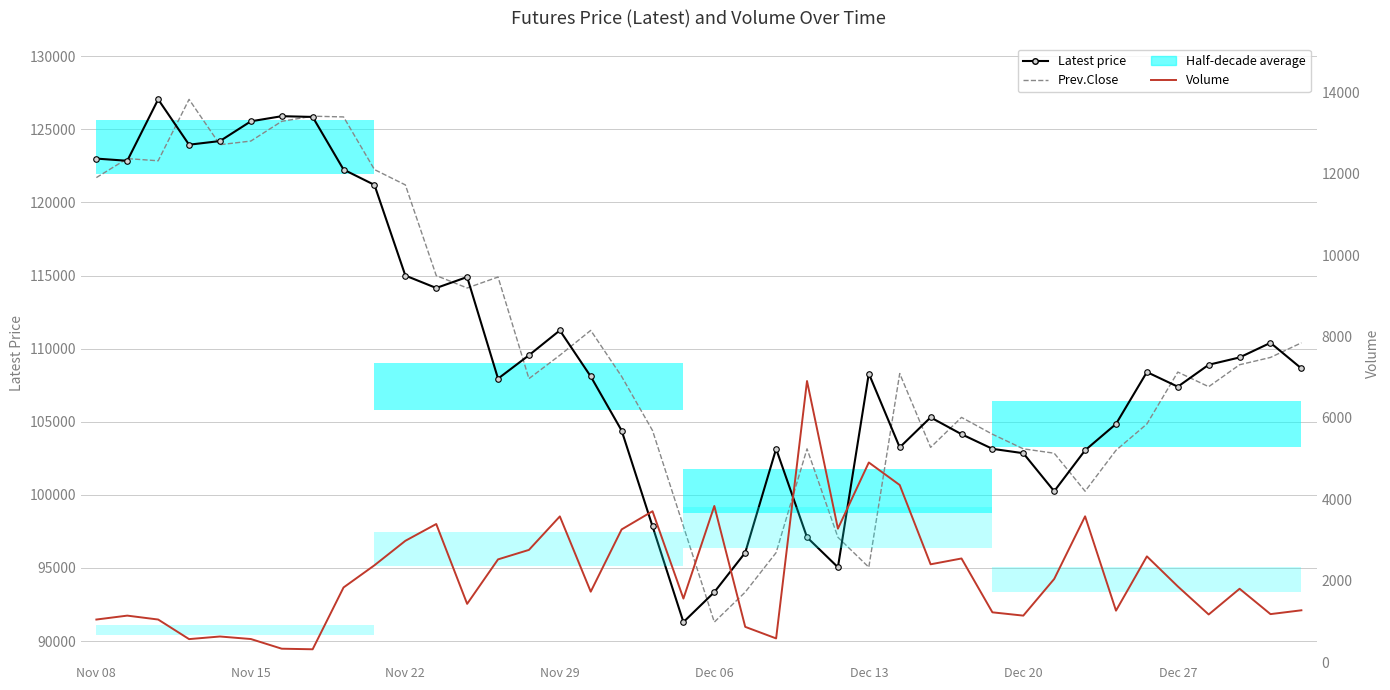

What is the total value across all series at Dec 27?

217661